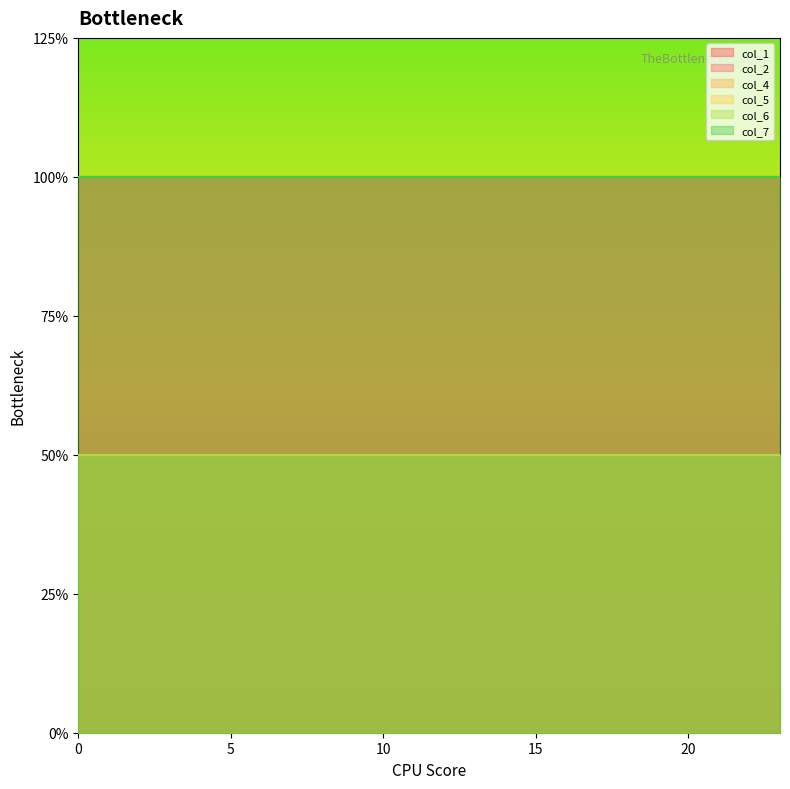

True or false: col_2_line and col_7_line cross at least once.

False